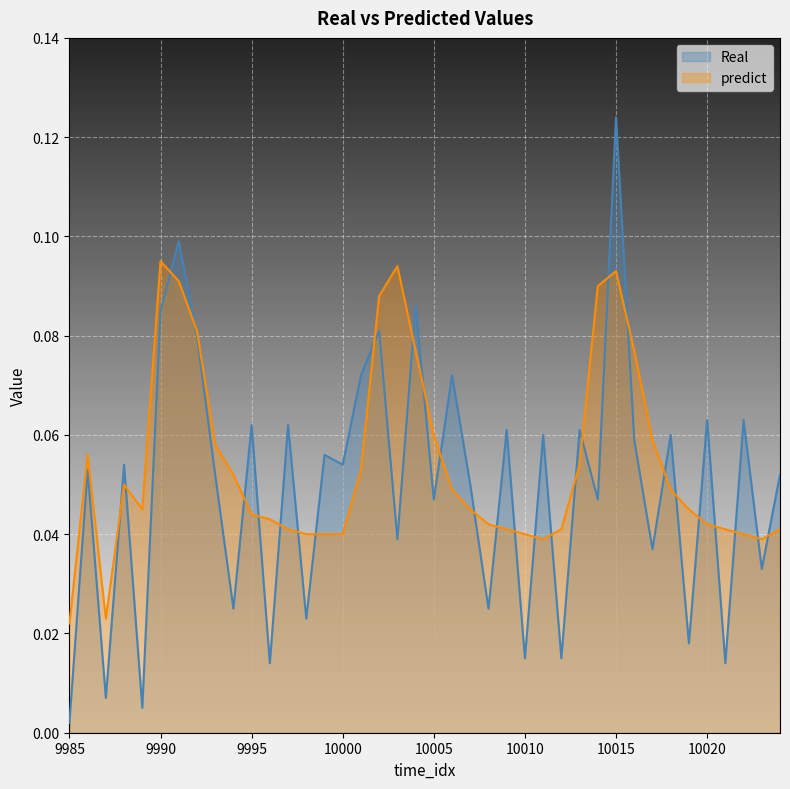

At which category does Real reach its first local valley?

9987